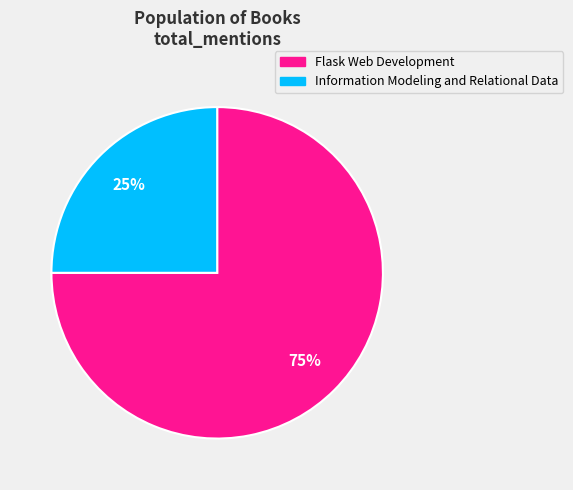

To the nearest percent, what percentage of the pie is Information Modeling and Relational Data?

25%